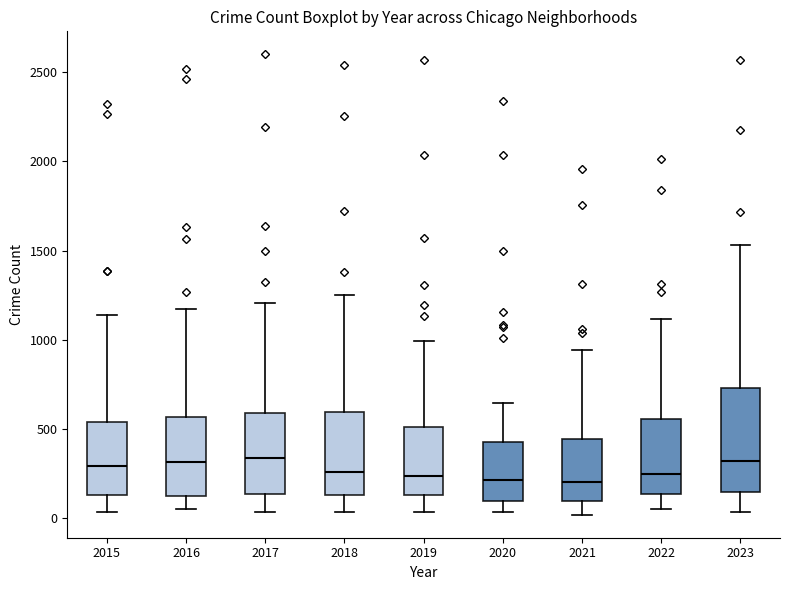

Reading left to right, transcribe this box plot: for each box, give where its median line is, the range the box spans, and where its two whiskers end, as read against the y-axis. The values are not printed on the chart, so give them approximately, as read against the axis.

2015: median 300, box 150 to 550, whiskers 50 to 1150
2016: median 300, box 100 to 550, whiskers 50 to 1150
2017: median 350, box 150 to 600, whiskers 50 to 1200
2018: median 250, box 150 to 600, whiskers 50 to 1250
2019: median 250, box 150 to 500, whiskers 50 to 1000
2020: median 200, box 100 to 450, whiskers 50 to 650
2021: median 200, box 100 to 450, whiskers 0 to 950
2022: median 250, box 150 to 550, whiskers 50 to 1100
2023: median 300, box 150 to 750, whiskers 50 to 1550